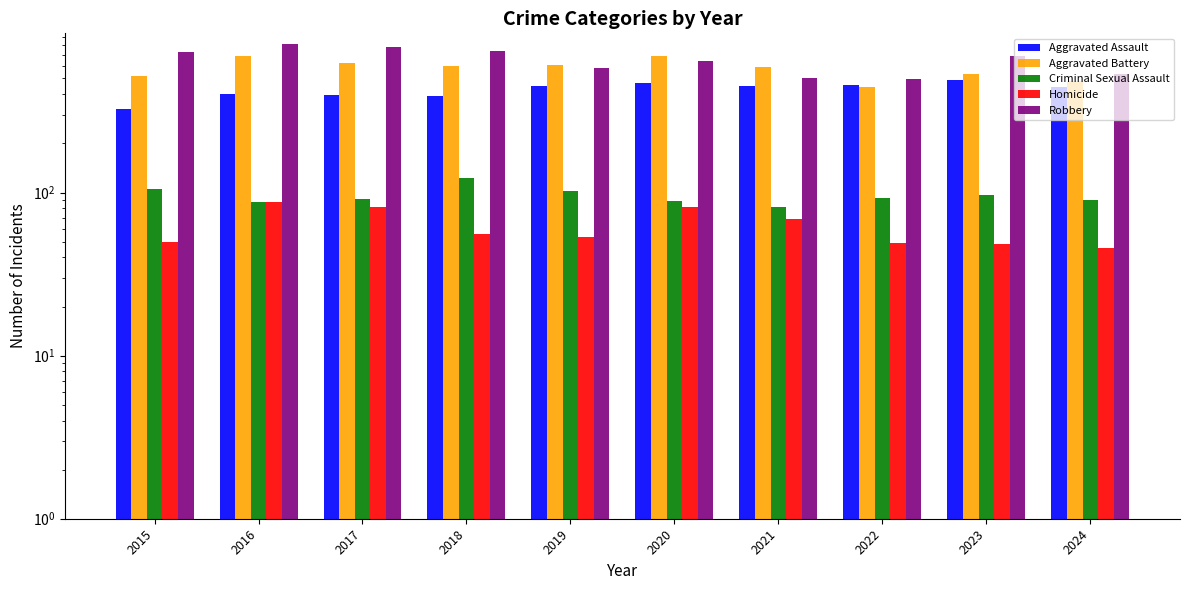

What is the difference between the Robbery values at 2016 and 2021?

313